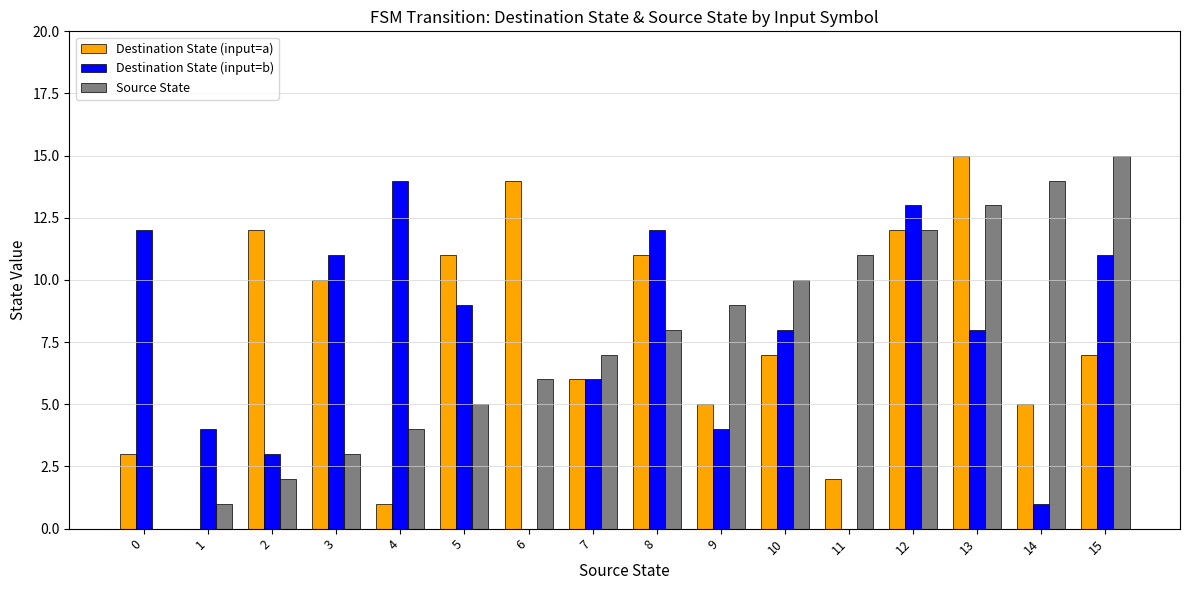

Count the number of data series in this chart.

3